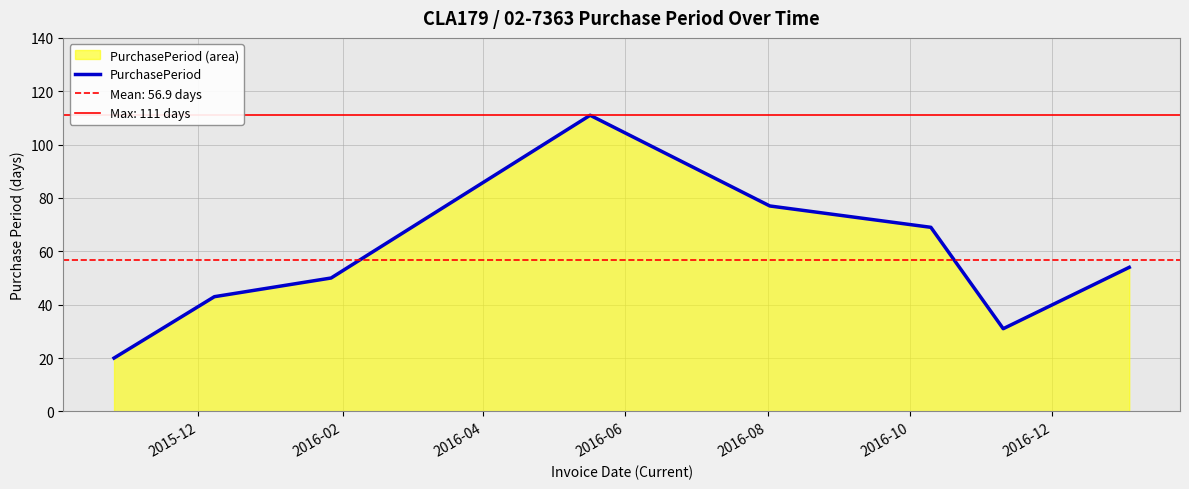

What is the lowest value of the PurchasePeriod series?

20